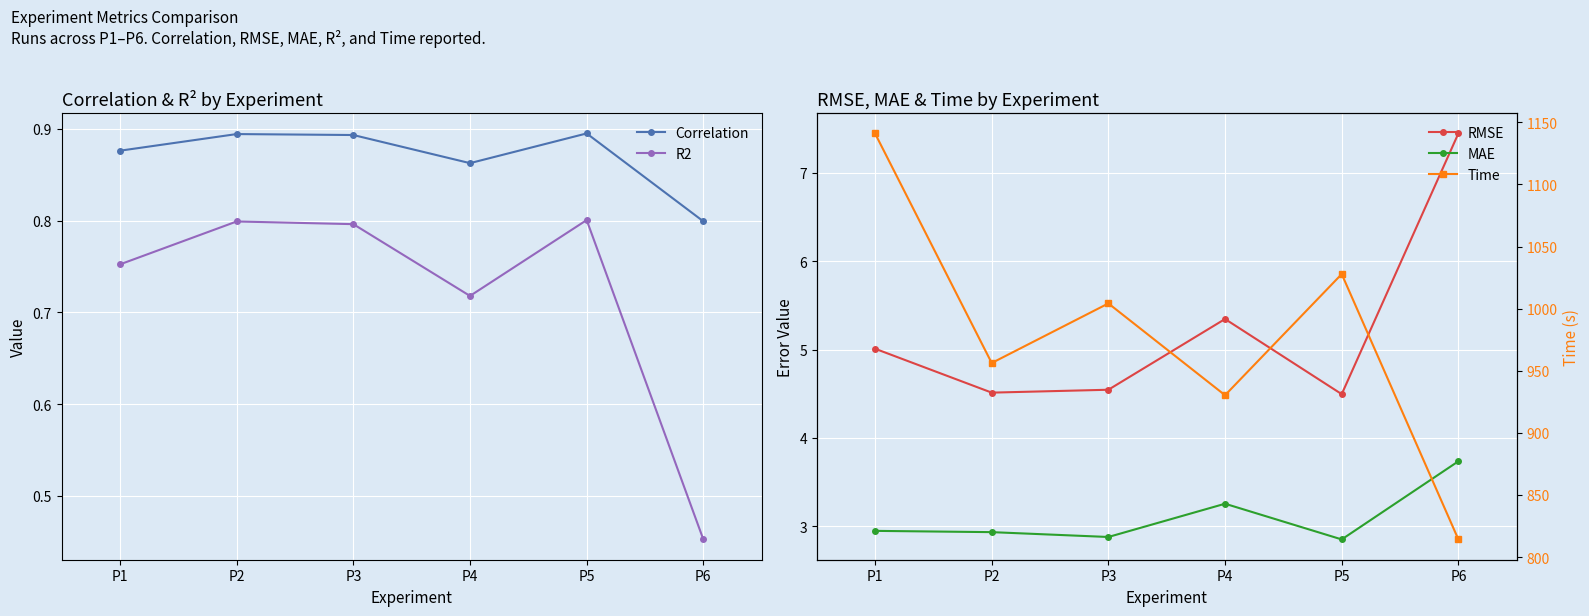

What is the spread (max minus min) of values at P2?

955.4